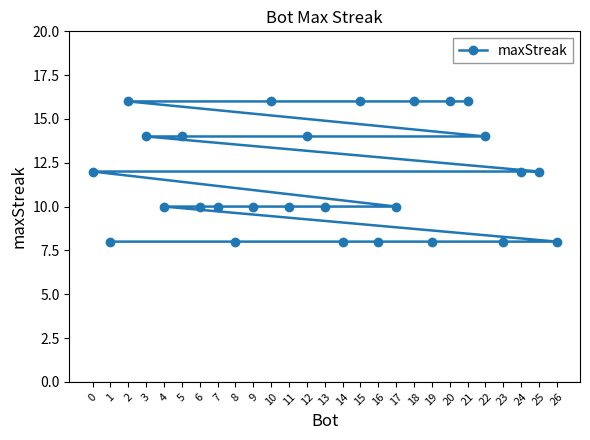

True or false: the data has more than 1 interior local peaks.

False